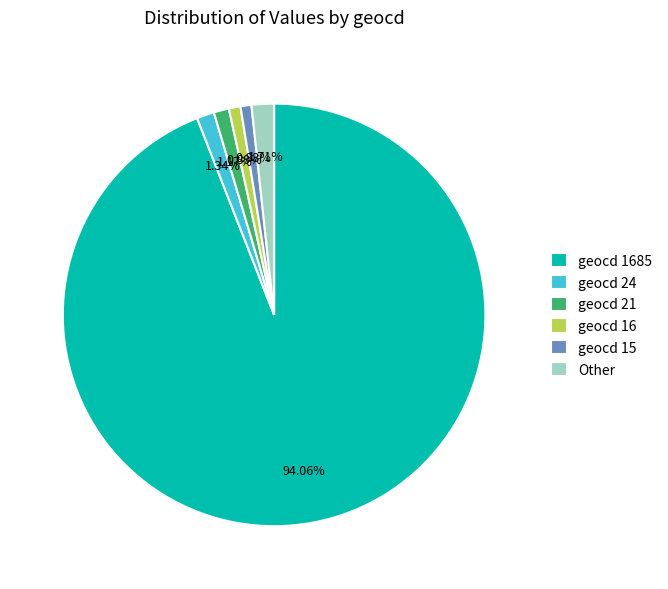

Combined, do geocd 16 and geocd 15 account for over 50%?

No